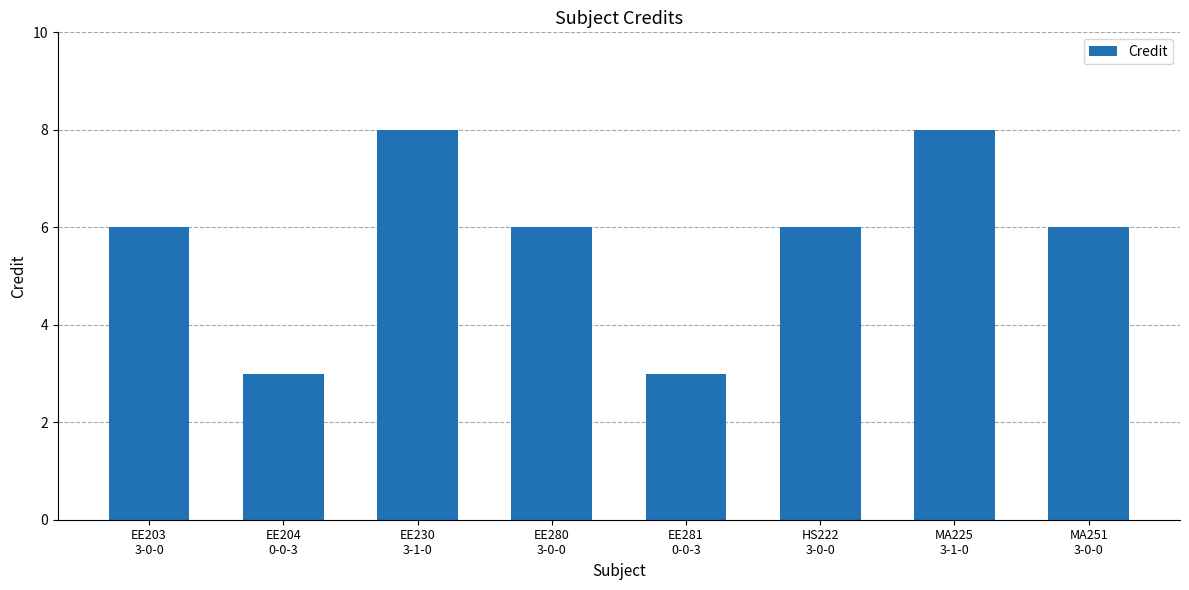

What is the value of the 4th bar from the left?

6